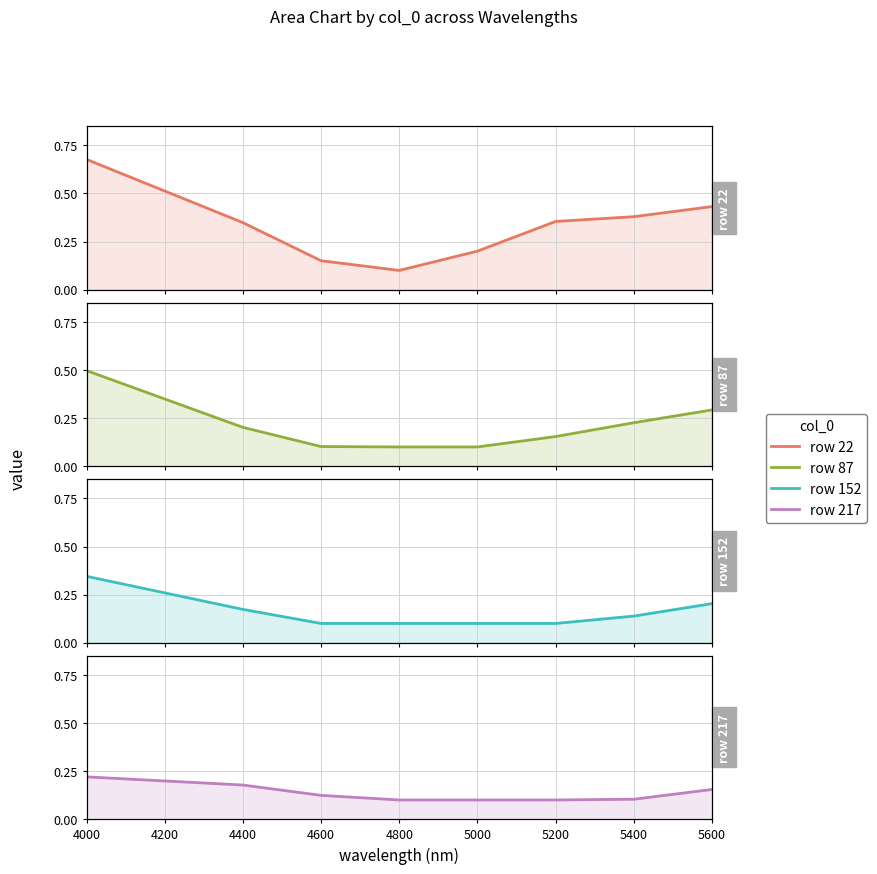

At which category is the sum across all series the highest?

4000